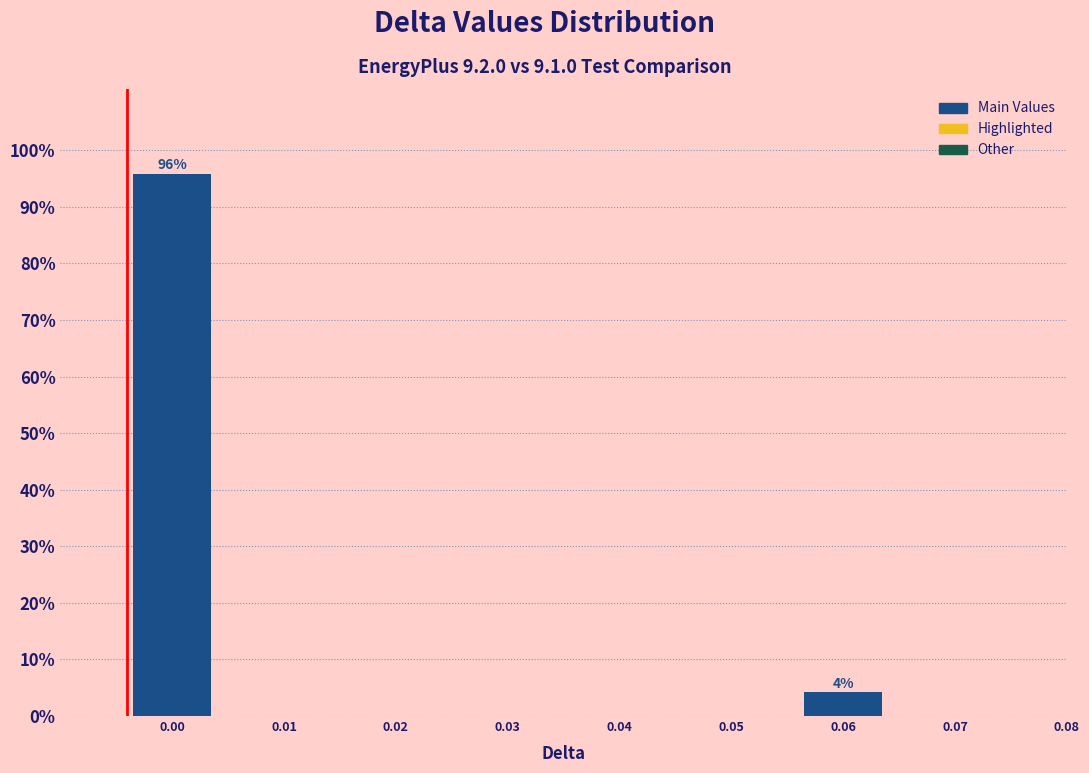

Reading right to left, transcribe all the data shown in this chart.

0.08=0.0	0.07=0.0	0.06=4.2	0.05=0.0	0.04=0.0	0.03=0.0	0.02=0.0	0.01=0.0	0.00=95.8